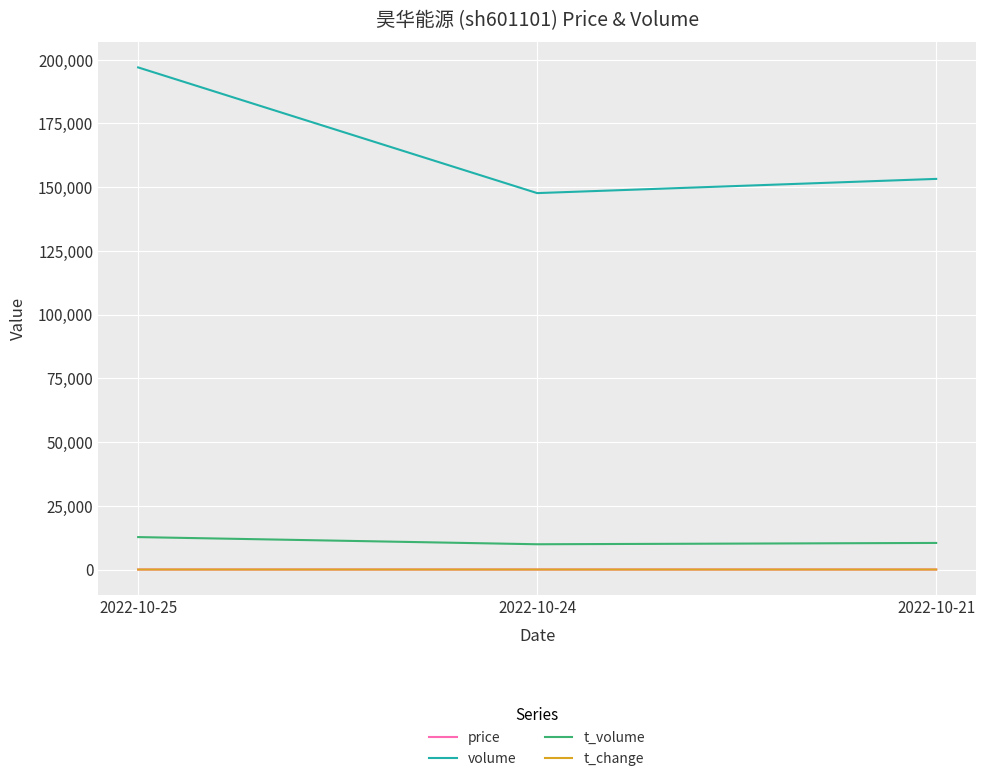

Which series changed the most between 2022-10-25 and 2022-10-24?

volume